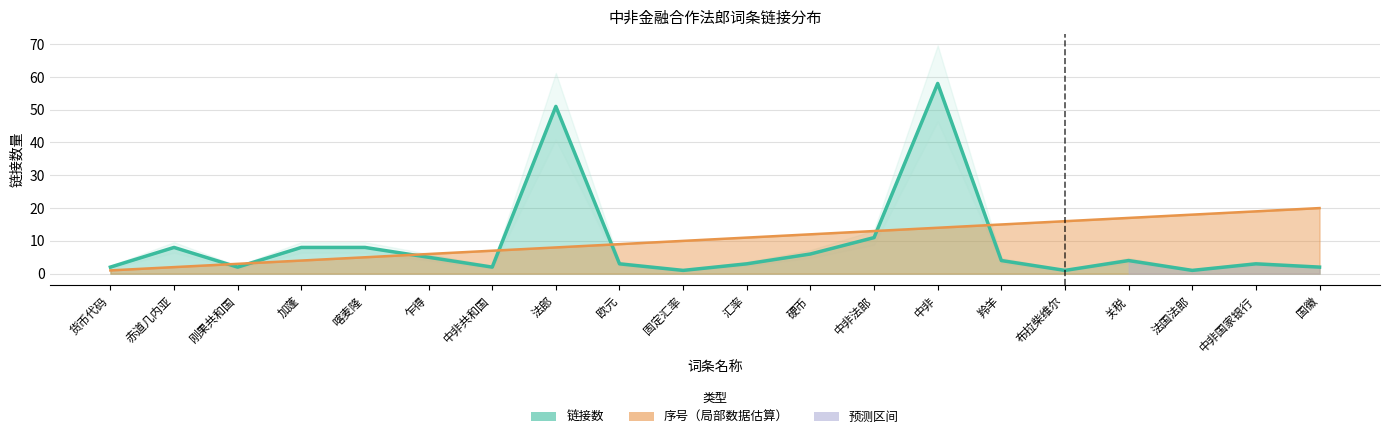

At which label does 序号 first exceed 11?

硬币